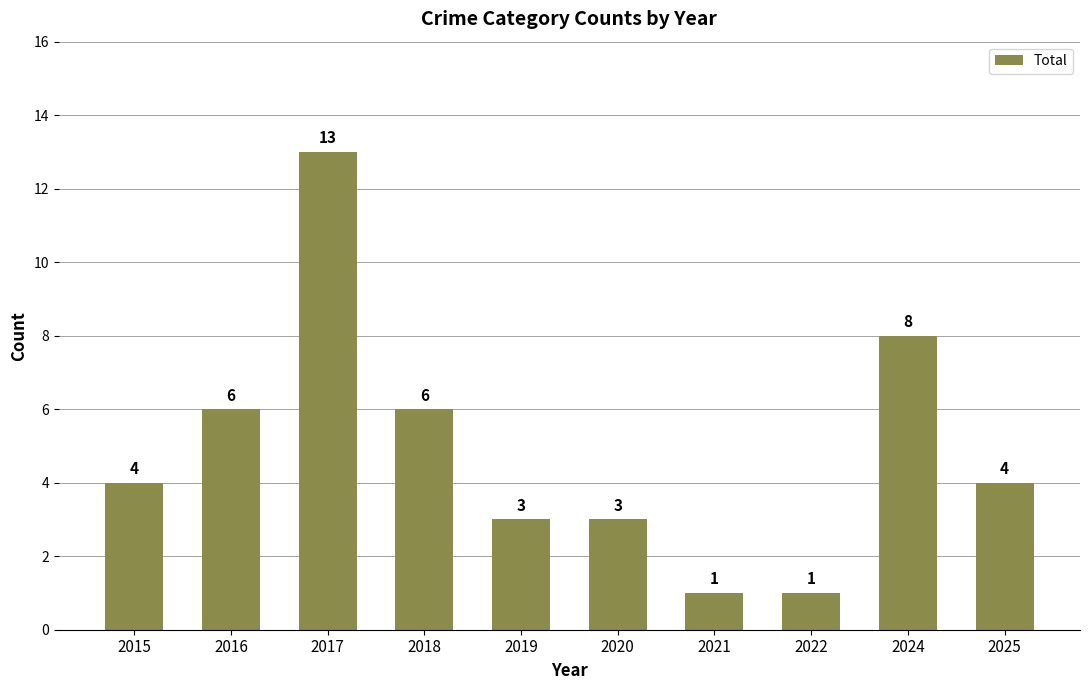

What is the value of the 2nd bar from the left?

6